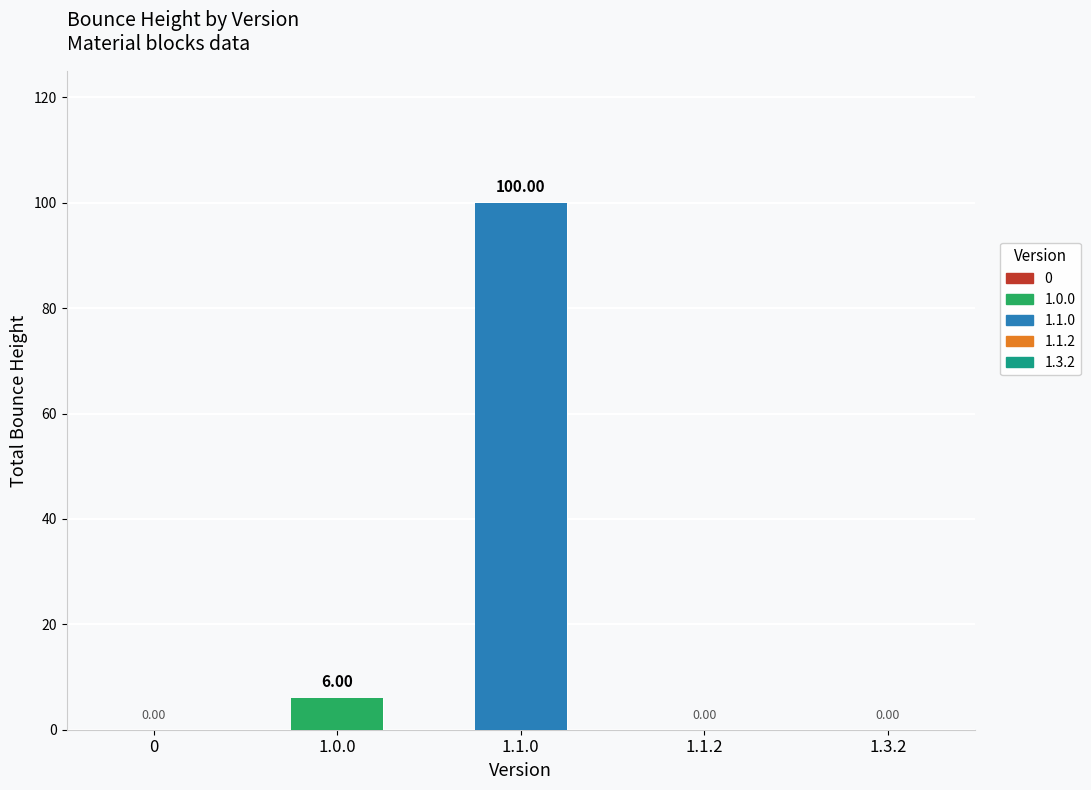

Which label corresponds to the largest value in the chart?

1.1.0